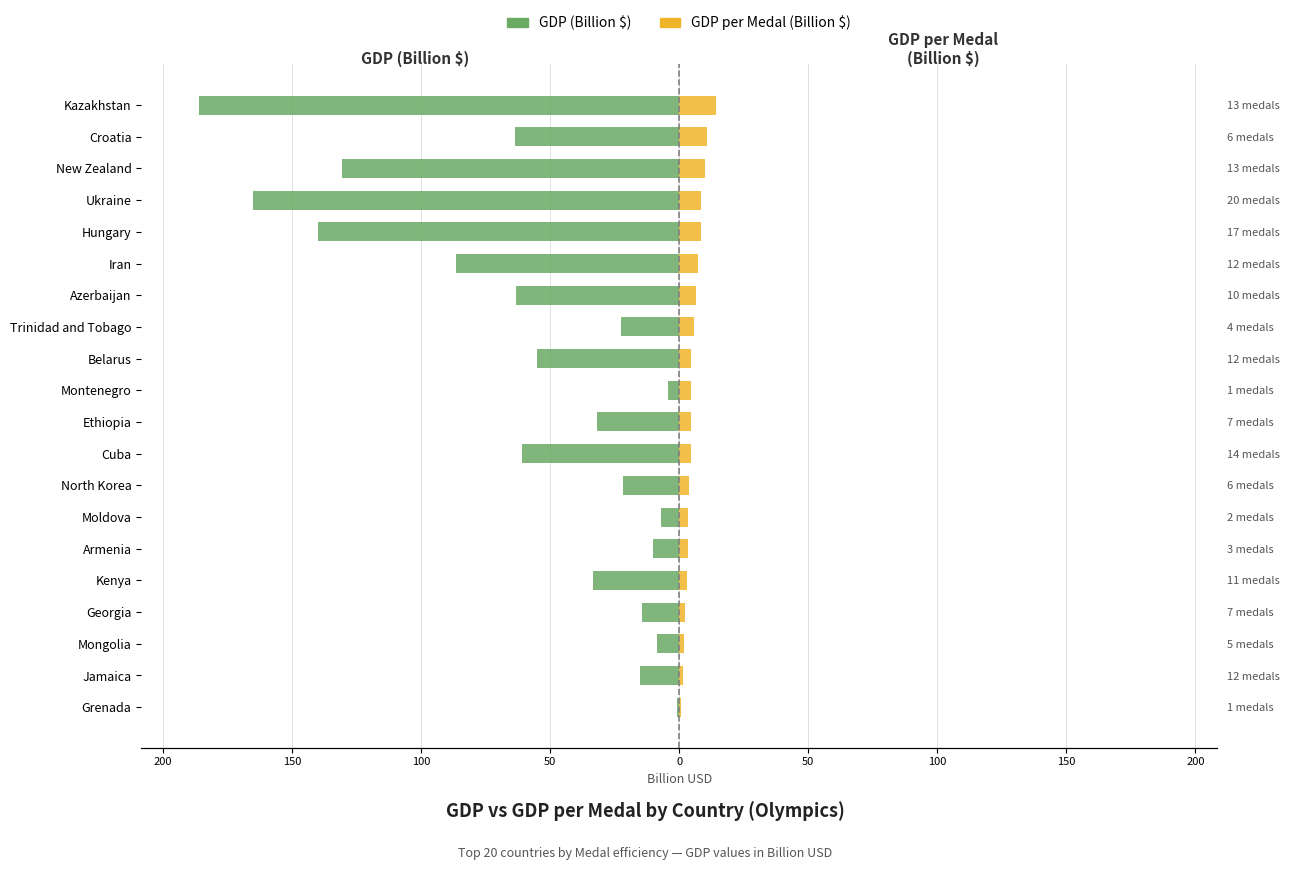

Between Belarus and Kazakhstan, which is larger?

Belarus